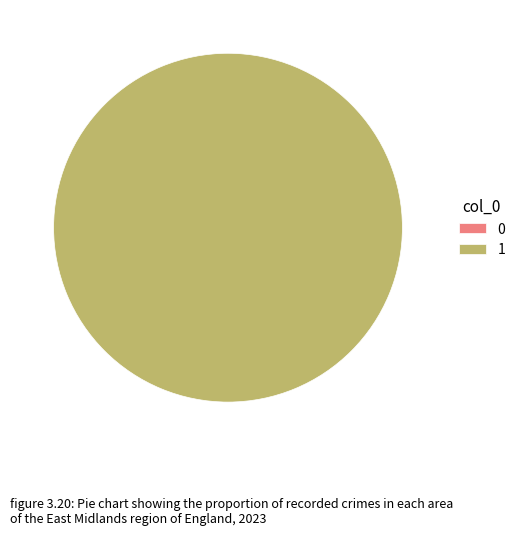

What is the change in value from 0 to 1?

+1